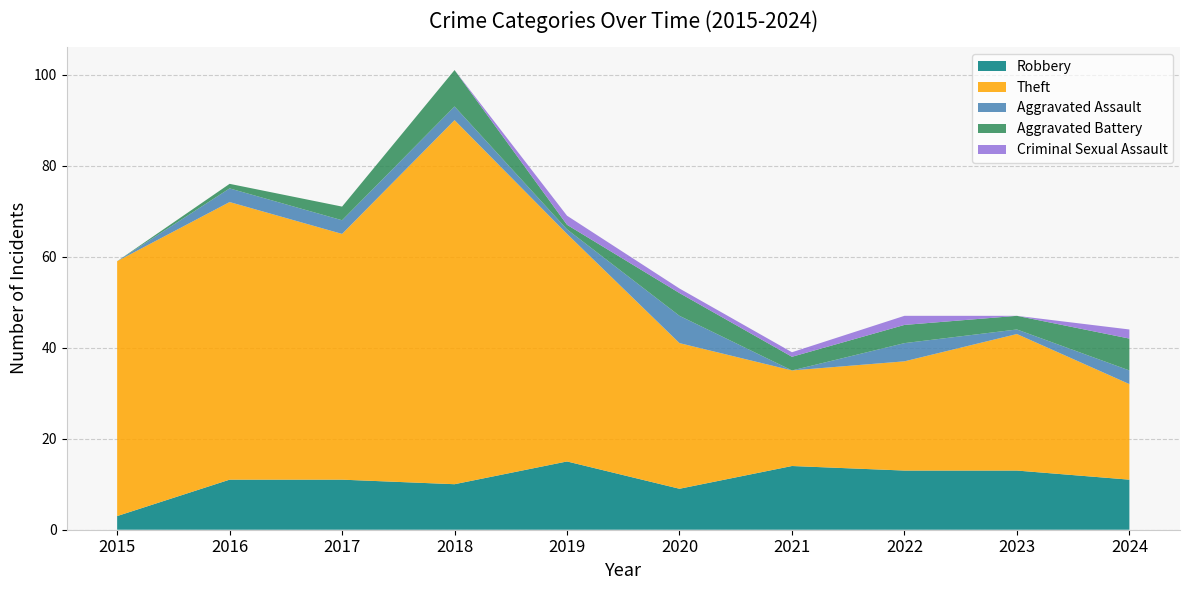

Reading left to right, what are all the values shown in this chart?

Robbery: 3	11	11	10	15	9	14	13	13	11
Theft: 56	61	54	80	50	32	21	24	30	21
Aggravated Assault: 0	3	3	3	1	6	0	4	1	3
Aggravated Battery: 0	1	3	8	1	5	3	4	3	7
Criminal Sexual Assault: 0	0	0	0	2	1	1	2	0	2